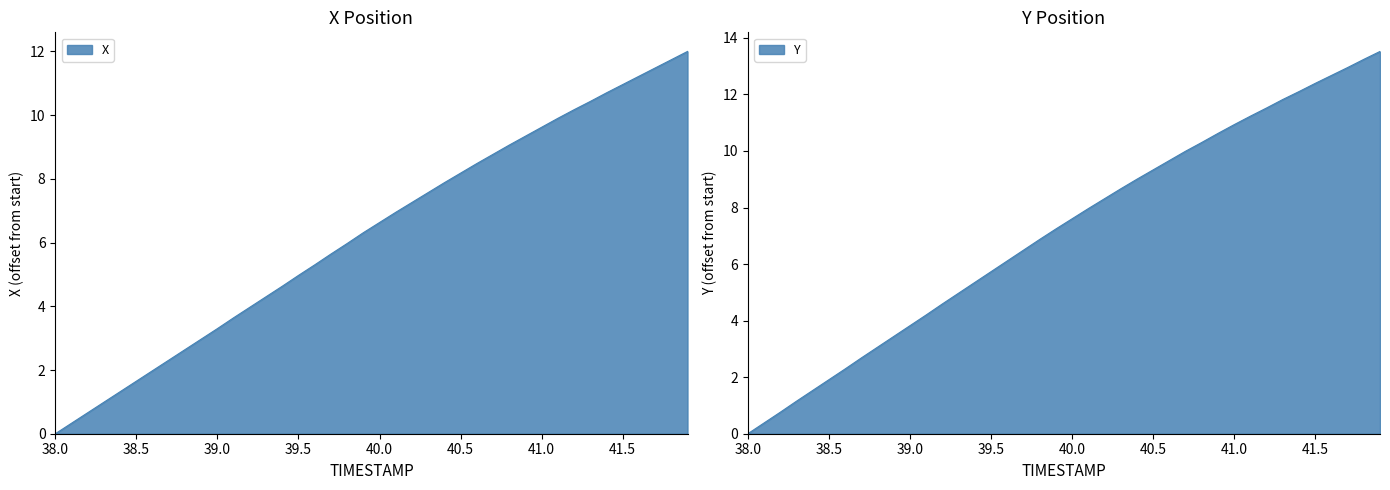

Where is Y nearest to the value 6?

39.6